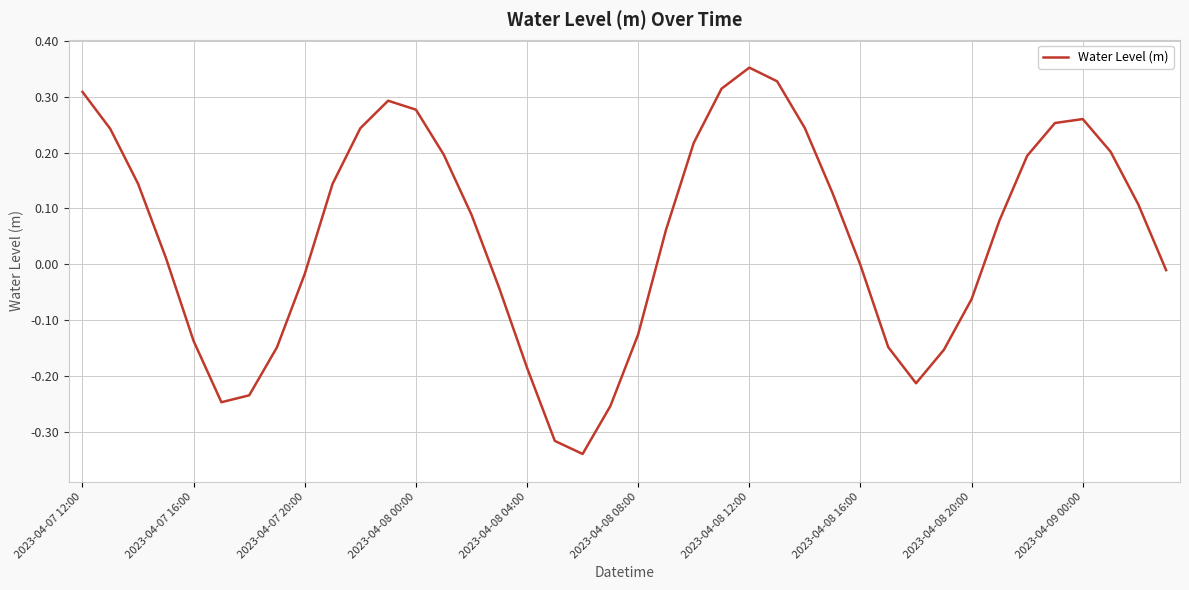

What is the difference between the maximum and minimum values?

0.7